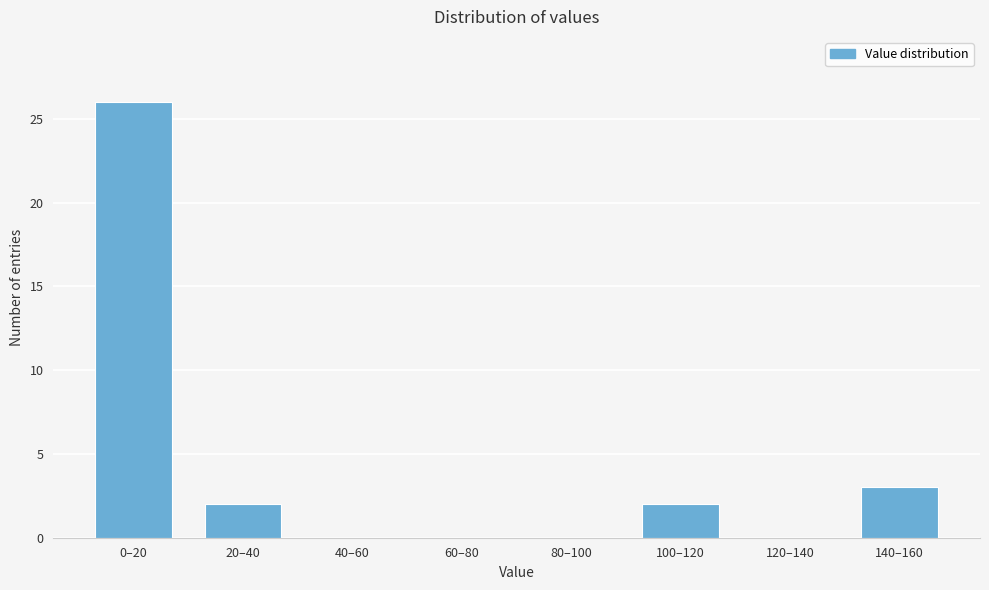

Reading right to left, extract all data points from this chart.

140–160=3	120–140=0	100–120=2	80–100=0	60–80=0	40–60=0	20–40=2	0–20=26